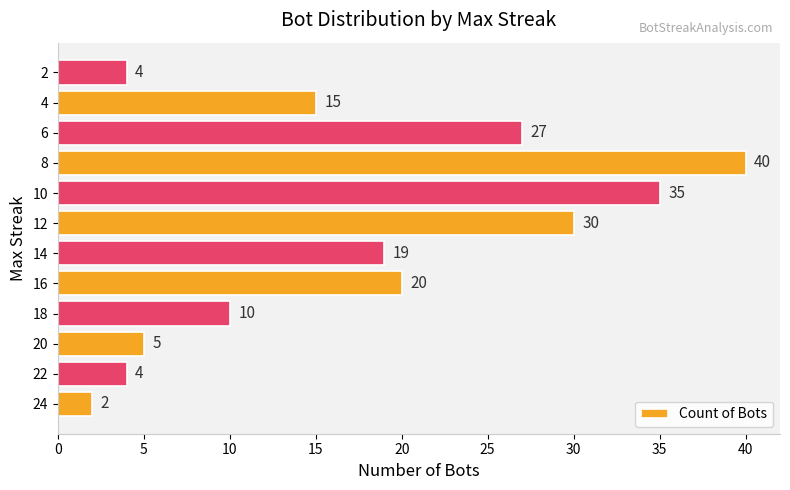

The chart shows a value of 4 at 2. True or false?

True